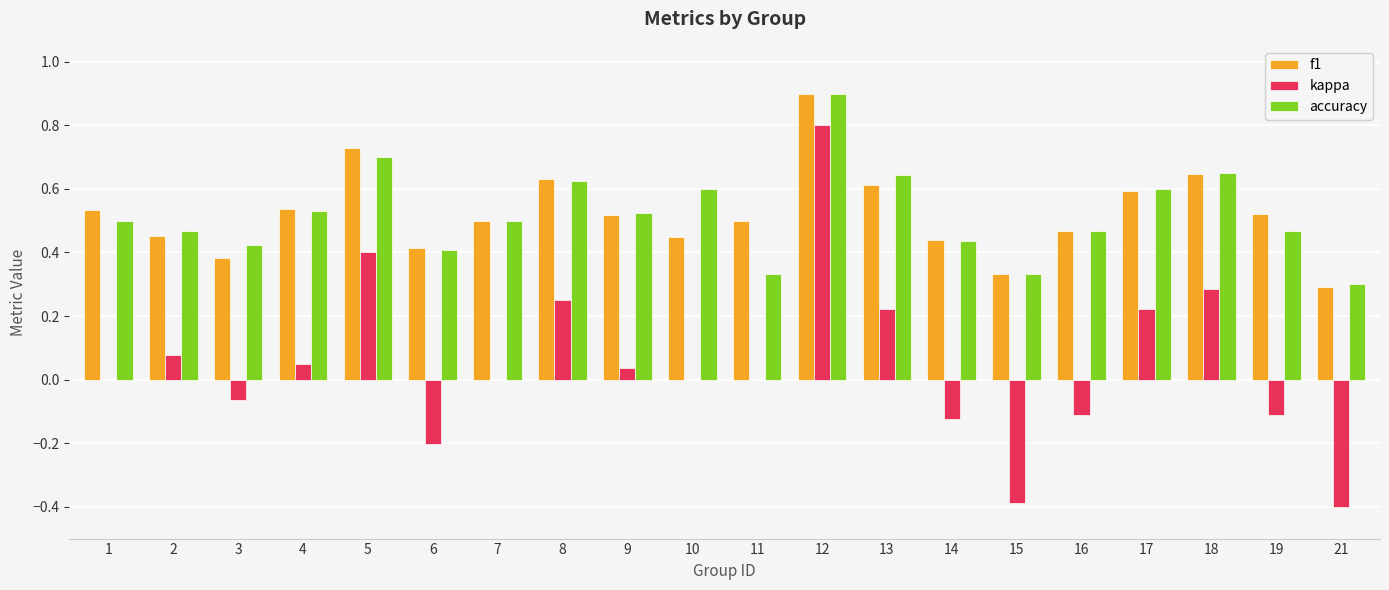

Is the value of kappa at 11 greater than the value of f1 at 13?

No